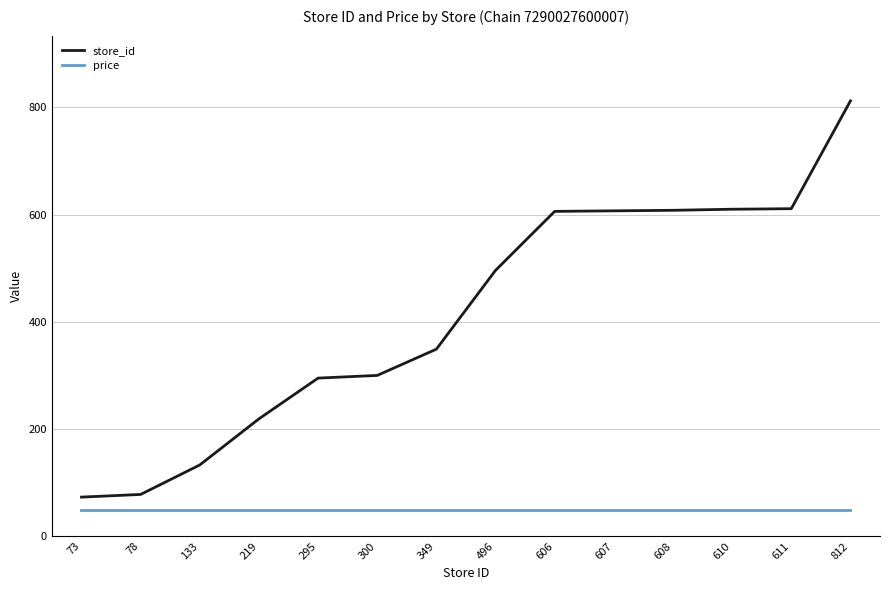

Count the number of data series in this chart.

2